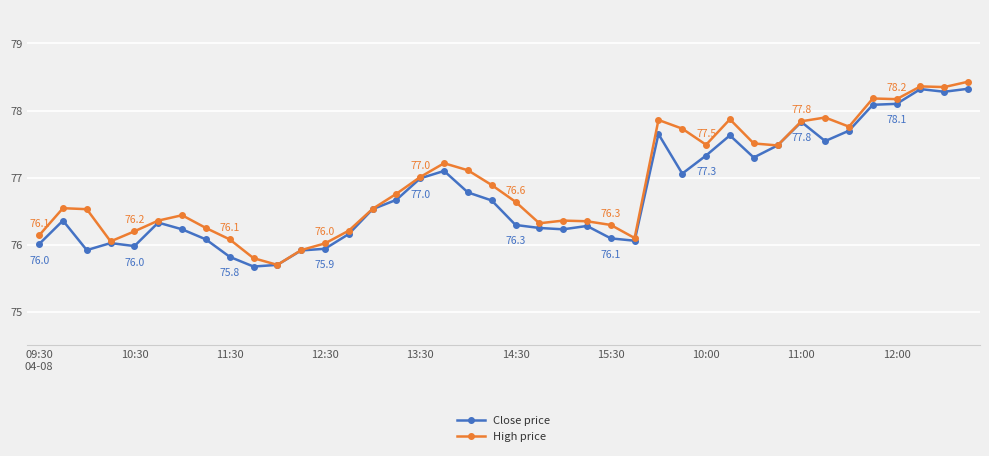

What is the greatest value displayed?

78.4